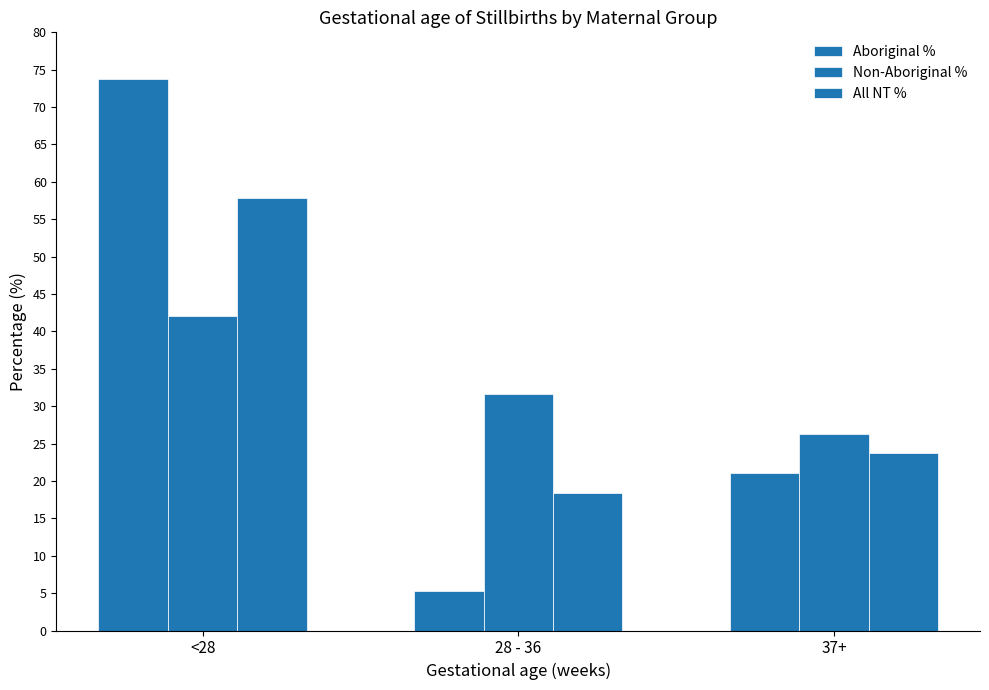

The value of Aboriginal % at 37+ is 31.1. True or false?

False